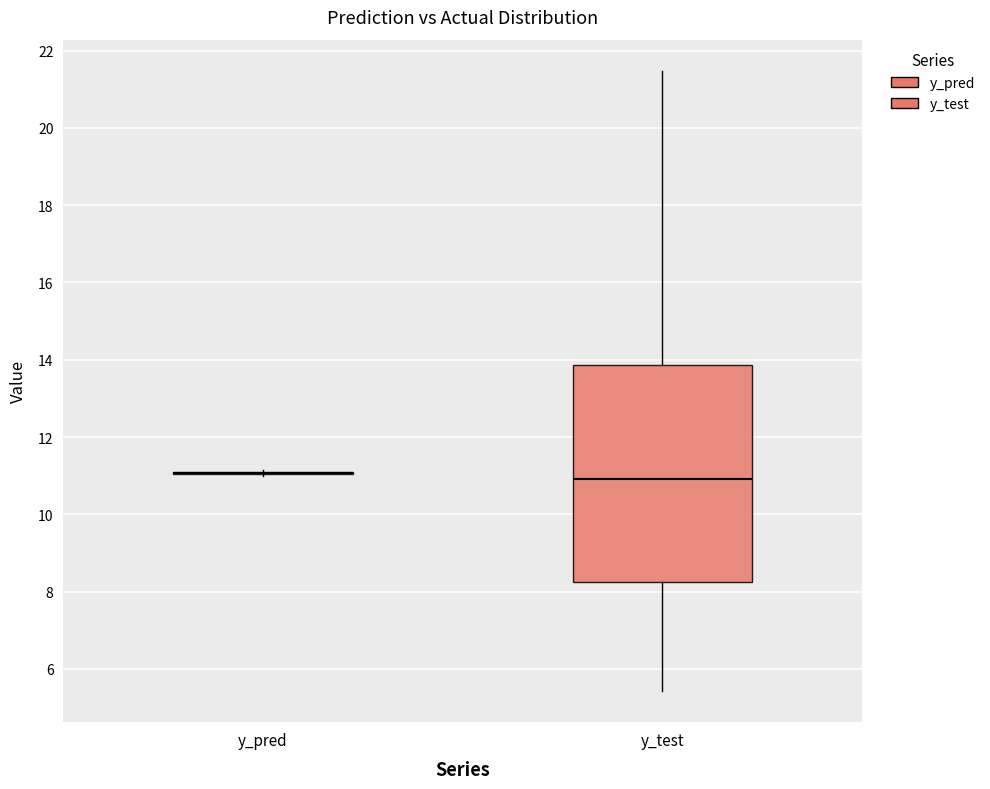

Reading left to right, read every box against the y-axis: the position of its median line, the range the box covers, and the ends of its whiskers. The values are not printed on the chart, so give them approximately, as read against the axis.

y_pred: box collapsed to a line at 11.0, whiskers 11.0 to 11.2
y_test: median 11.0, box 8.2 to 13.8, whiskers 5.4 to 21.4